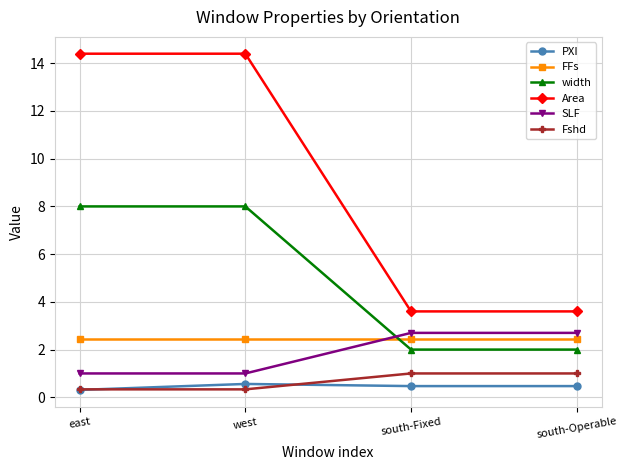

True or false: SLF has more than 2 points higher than both neighbors.

False